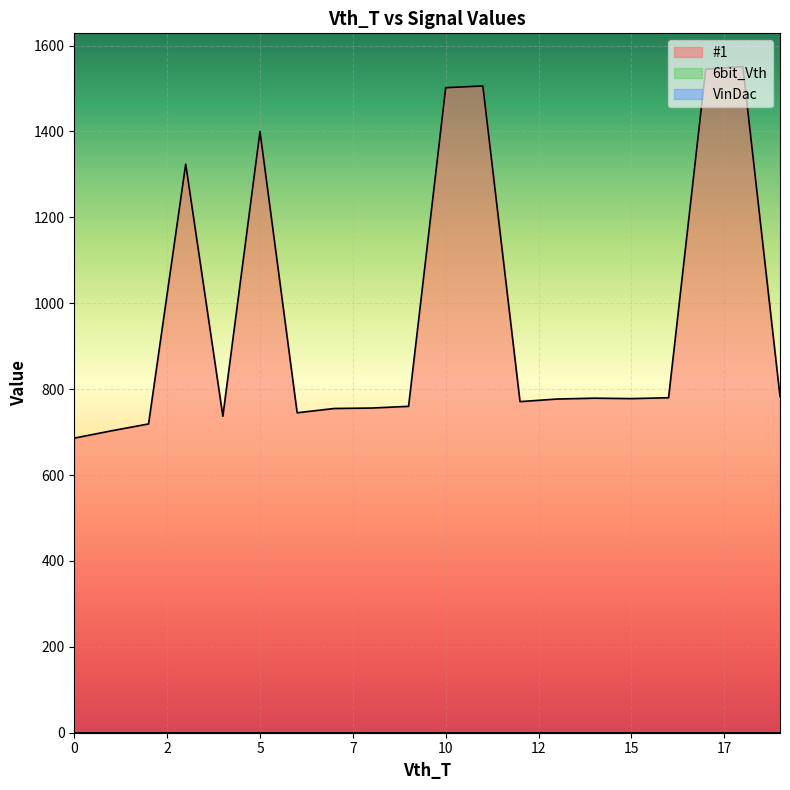

Reading right to left, what are all the values shown in this chart?

#1: 19=783	18=1551	17=1545	16=780	15=778	14=779	13=777	12=771	11=1506	10=1502	9=760	8=756	7=755	6=745	5=1400	4=737	3=1324	2=719	1=703	0=686
6bit_Vth: 19=0	18=0	17=0	16=0	15=0	14=0	13=0	12=0	11=0	10=0	9=0	8=0	7=0	6=0	5=0	4=0	3=0	2=0	1=0	0=0
VinDac: 19=0	18=0	17=0	16=0	15=0	14=0	13=0	12=0	11=0	10=0	9=0	8=0	7=0	6=0	5=0	4=0	3=0	2=0	1=0	0=0